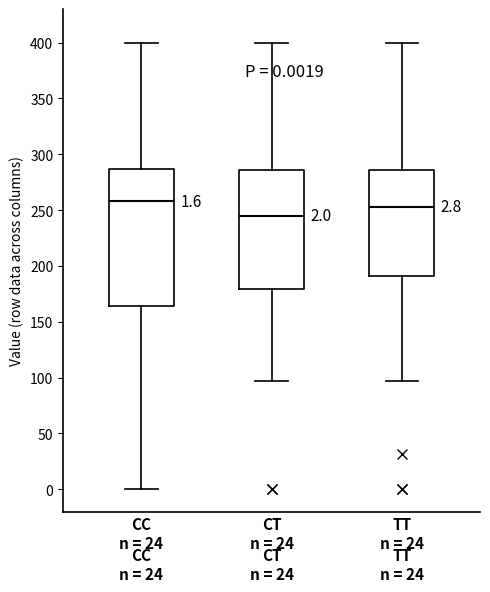

Which box is the tallest, from its lower edge to its upper edge?

CC n = 24